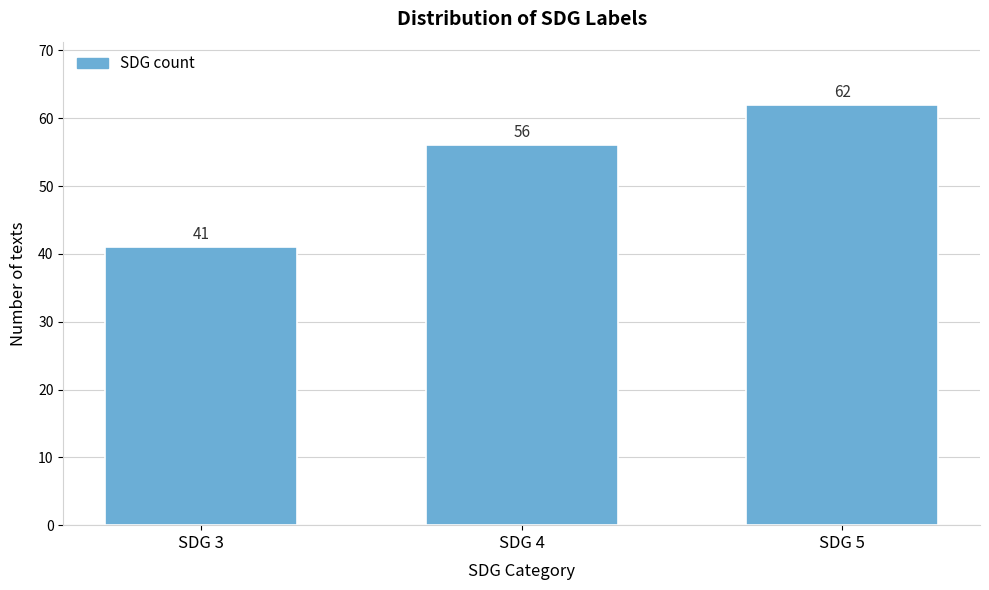

Reading left to right, transcribe all the data shown in this chart.

41	56	62